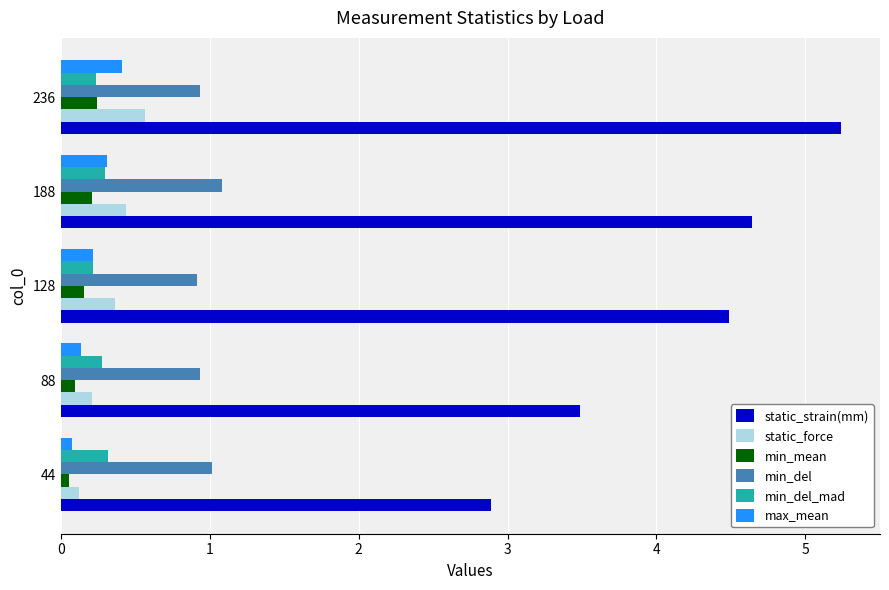

What is the sum of all static_force values?

1.7